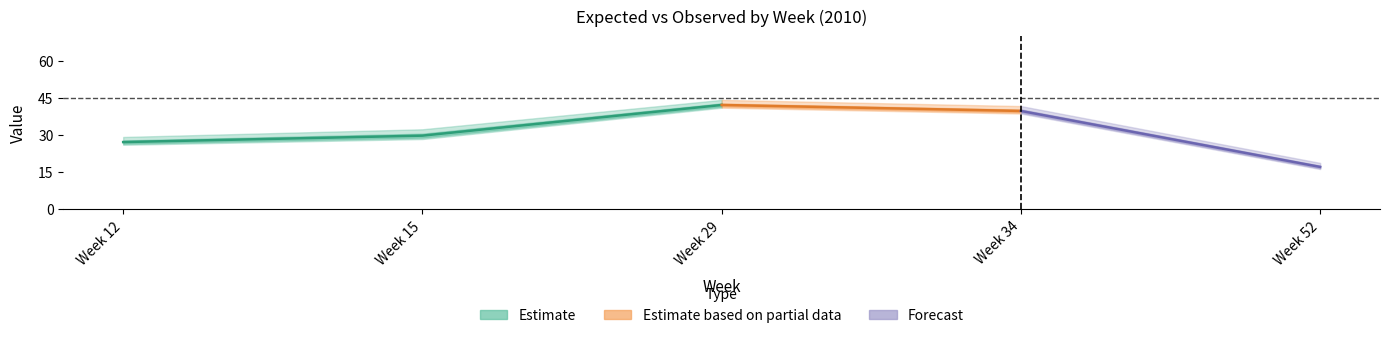

True or false: observed and expected cross at least once.

False